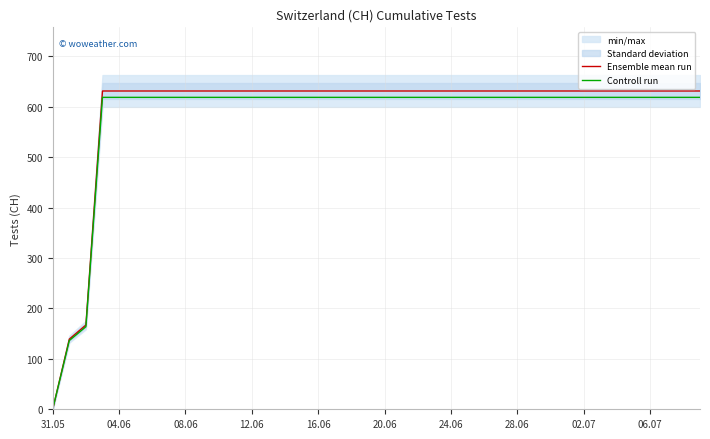

At which label does Controll run reach its minimum?

31.05